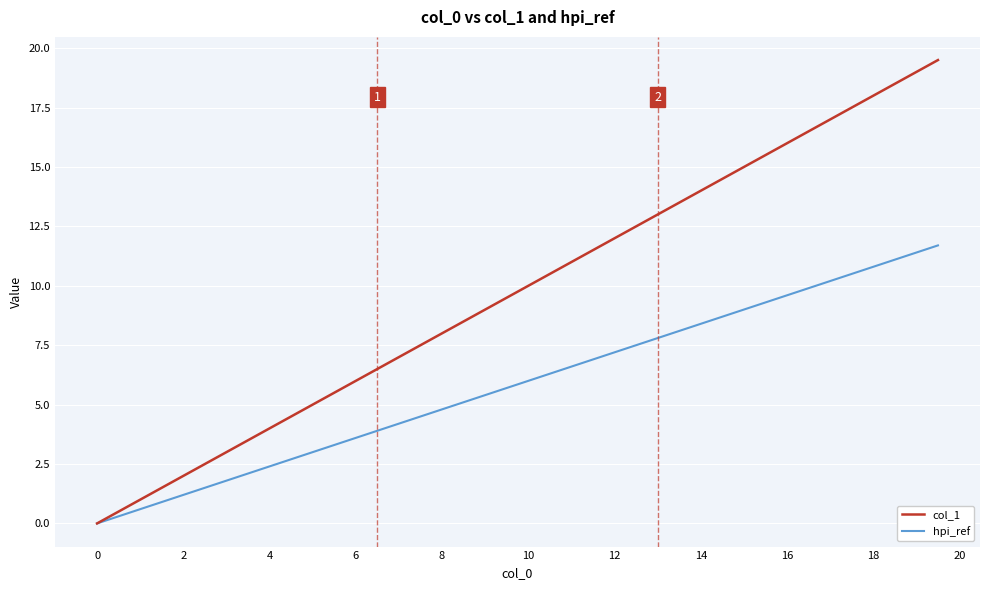

Which series has the largest total across all categories?

col_1